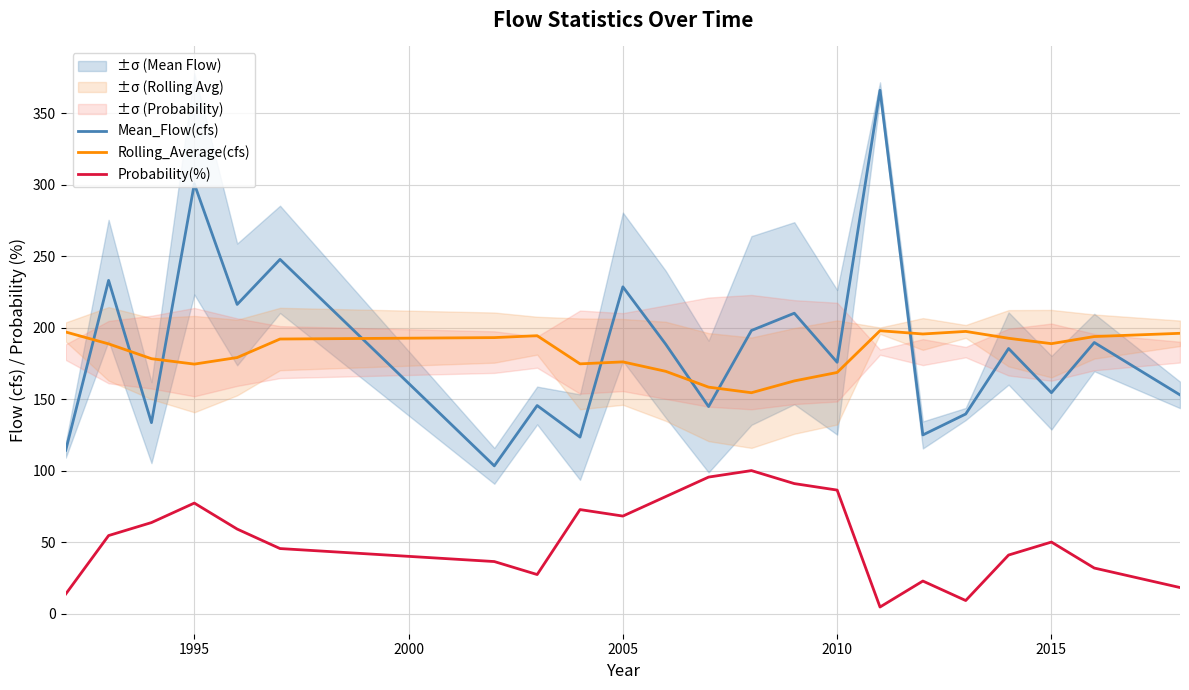

The Mean_Flow(cfs) series shows 250.0 at 2015. True or false?

False